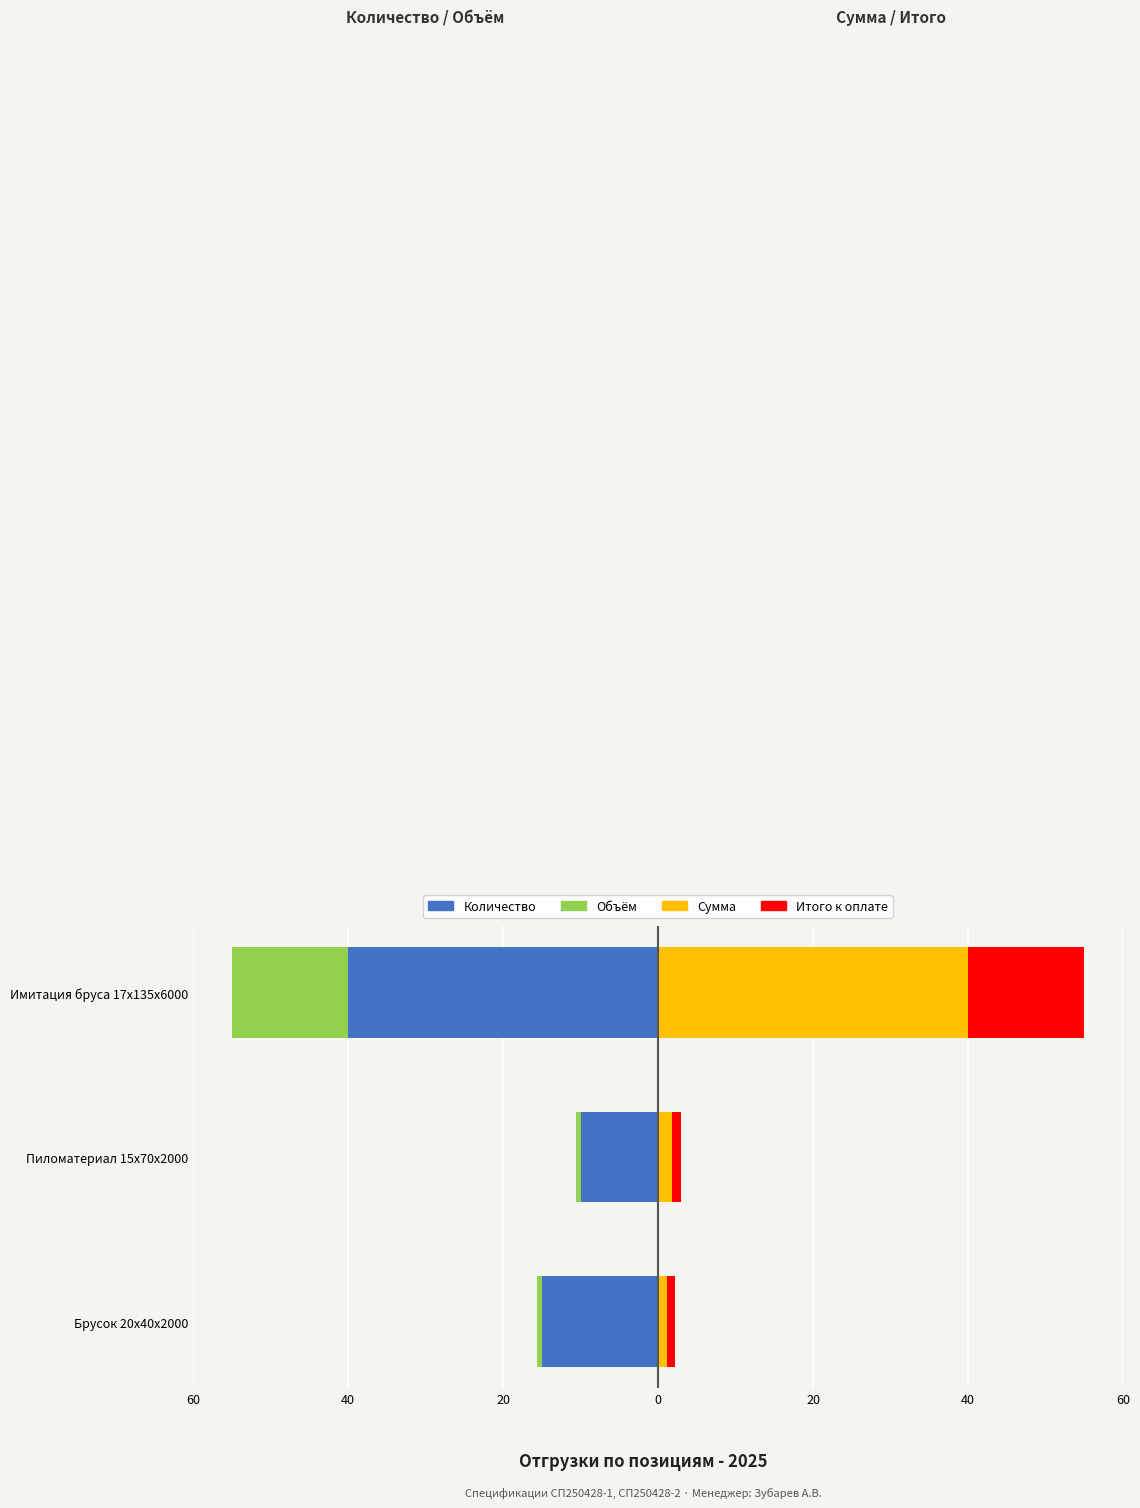

How many distinct data groups are displayed?

4